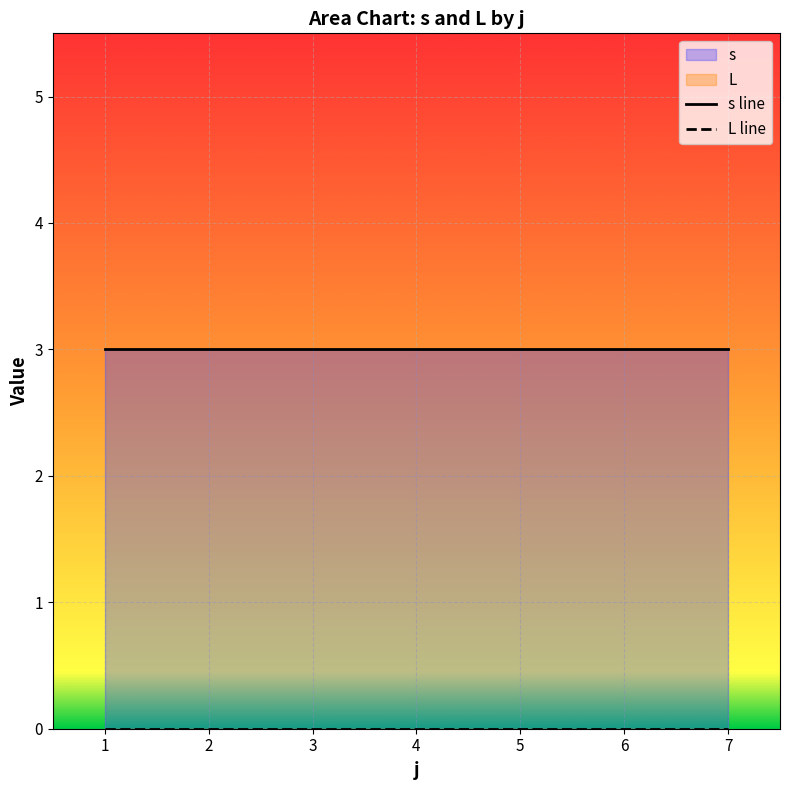

Reading right to left, extract all data points from this chart.

s line: 3	3	3	3	3	3	3
L line: 0	0	0	0	0	0	0